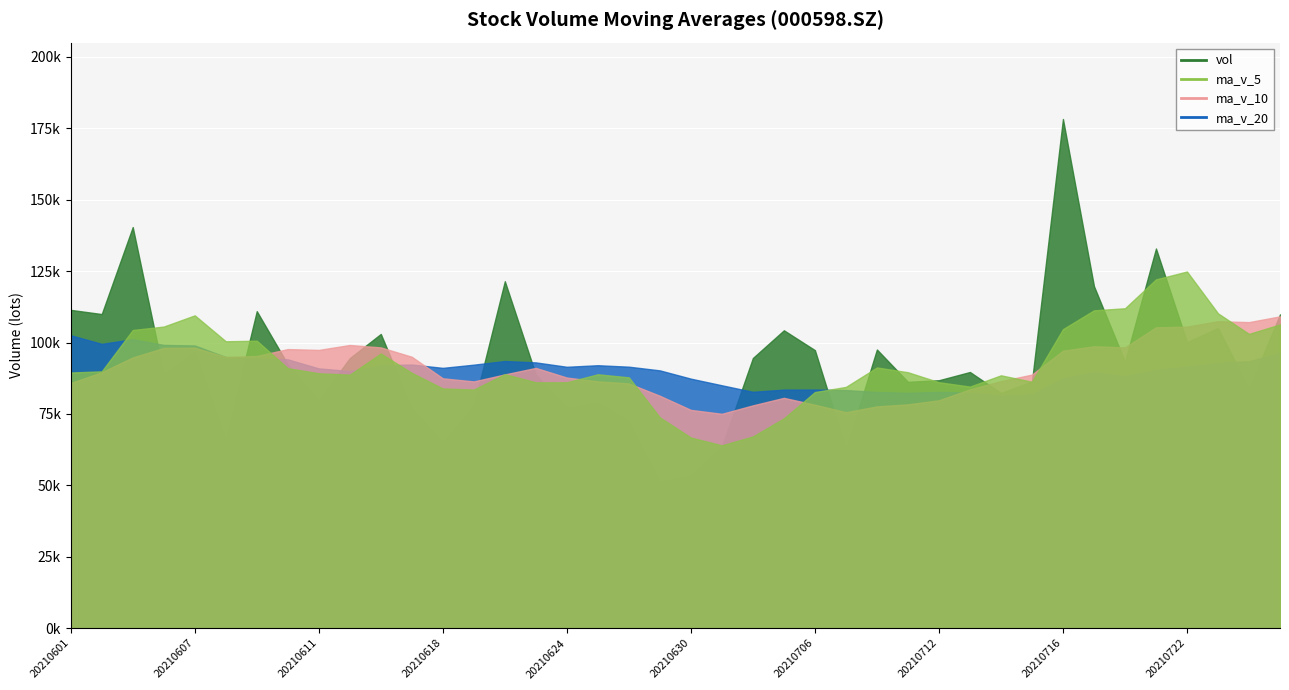

The value of ma_v_5 at 20210629 is 99423.6. True or false?

False